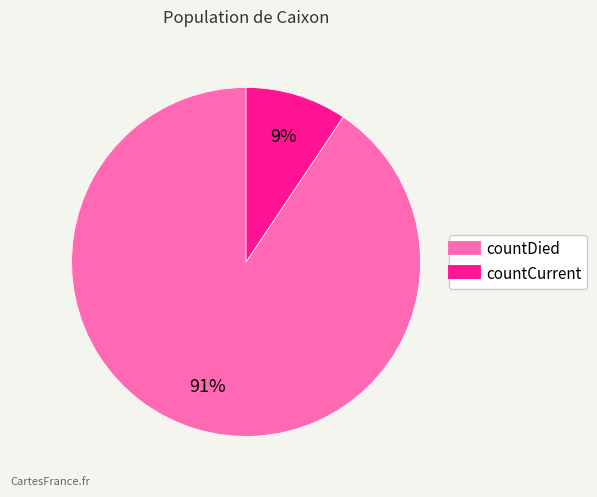

Between countCurrent and countDied, which is larger?

countDied